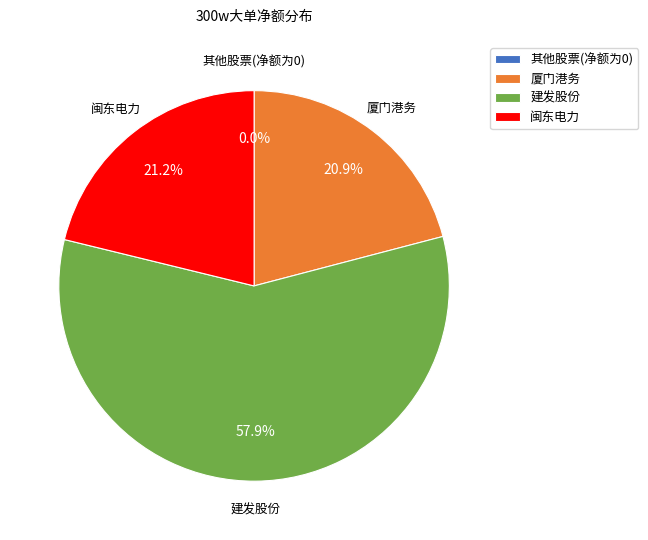

Is the sum of 闽东电力 and 厦门港务 greater than half?

No